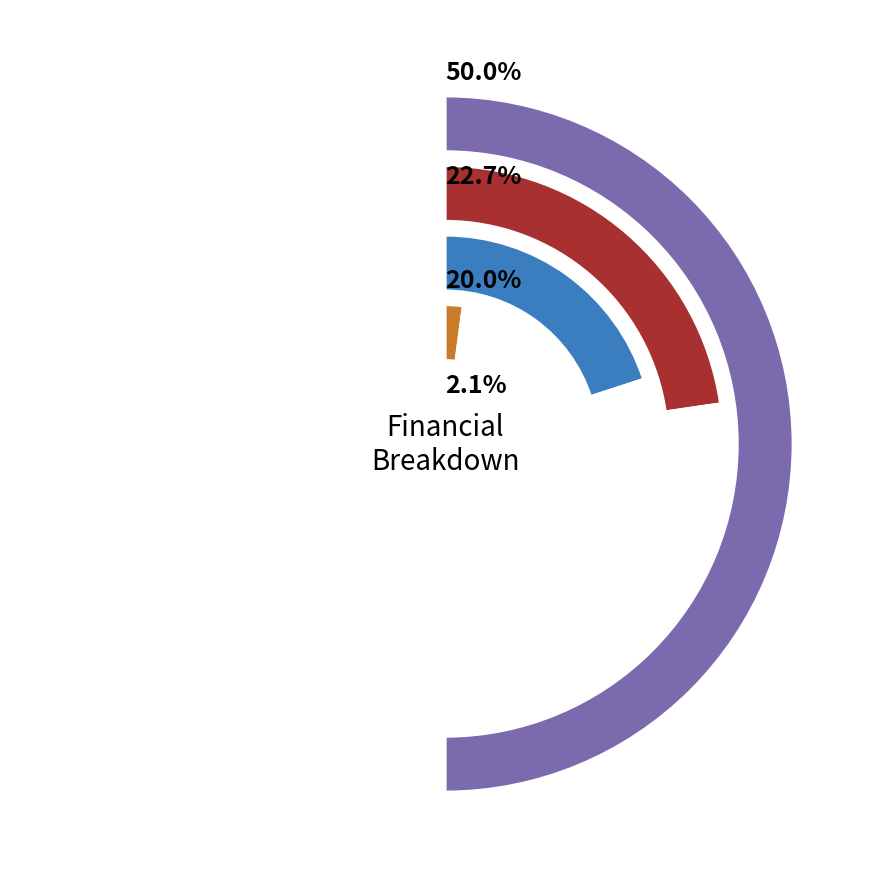

To the nearest percent, what portion does Total Revenues represent?

50%